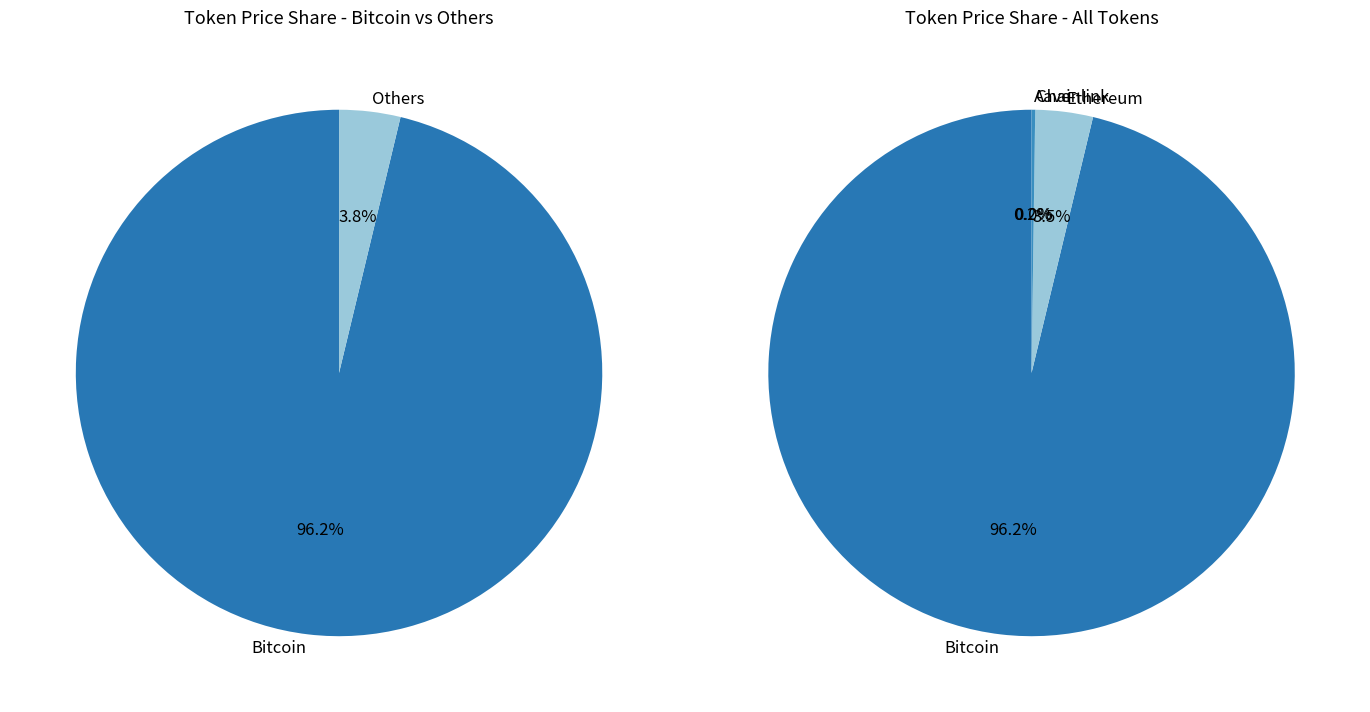

Combined, what portion of the pie is Aave and Bitcoin?

96.5%